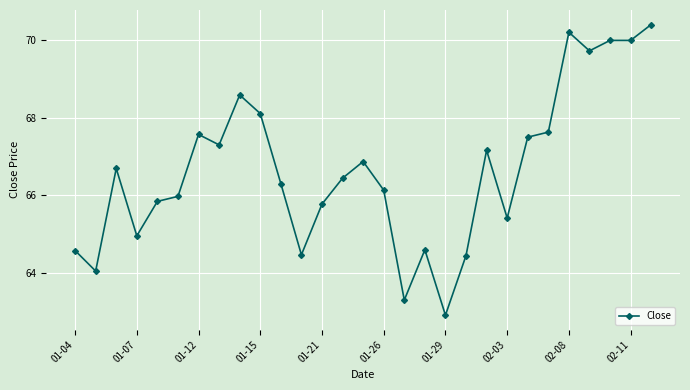

What is the difference between the second highest and second lowest values?

6.9